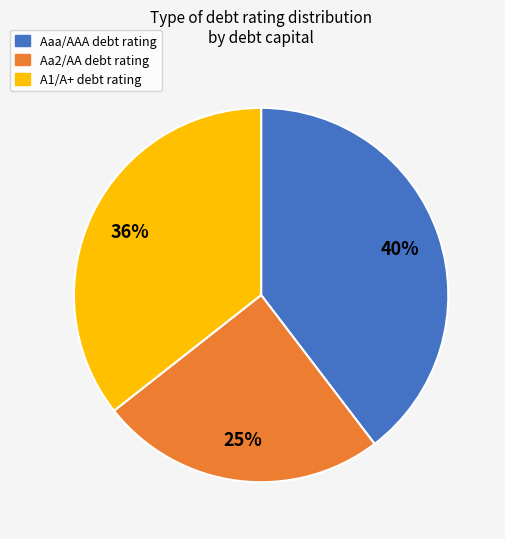

To the nearest percent, what is the difference between the largest and smallest slice percentages?

15%